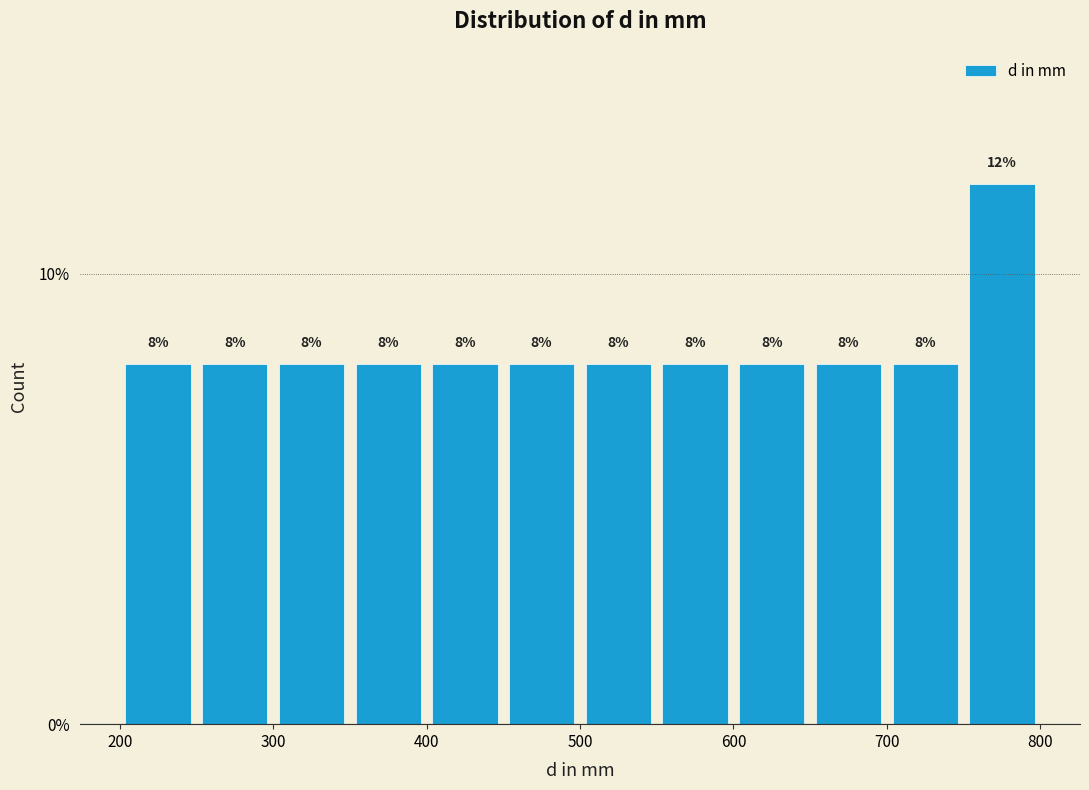

Reading left to right, transcribe this chart: for each bar, give the range it covers on the x-axis and its height.

200 to 250: 8
250 to 300: 8
300 to 350: 8
350 to 400: 8
400 to 450: 8
450 to 500: 8
500 to 550: 8
550 to 600: 8
600 to 650: 8
650 to 700: 8
700 to 750: 8
750 to 800: 12